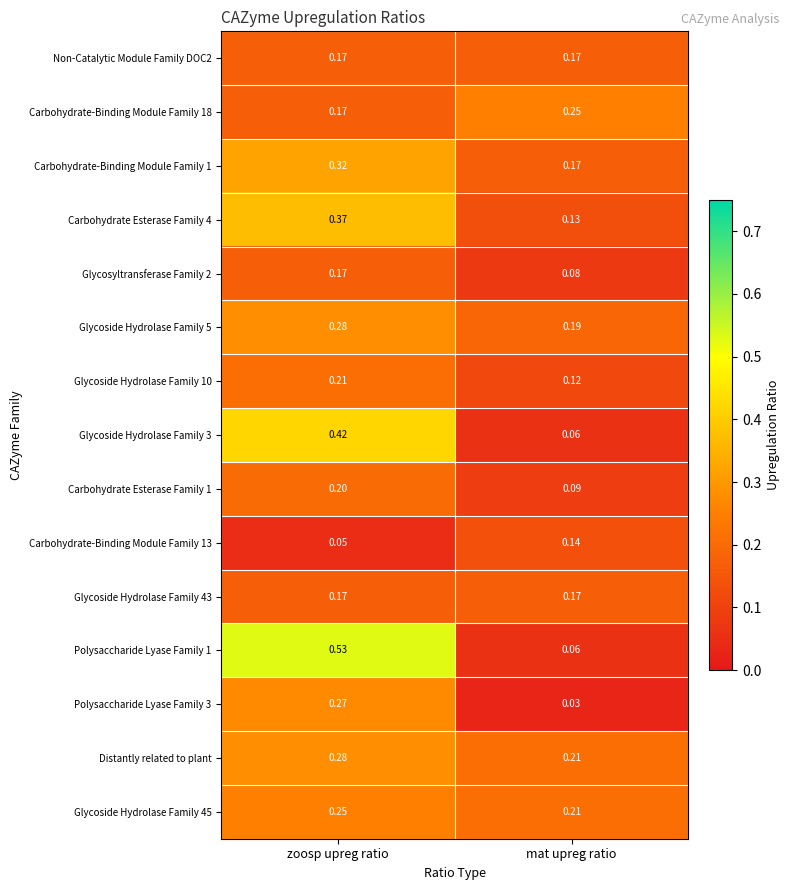

At which label is Glycoside Hydrolase Family 45 closest to 0?

mat upreg ratio